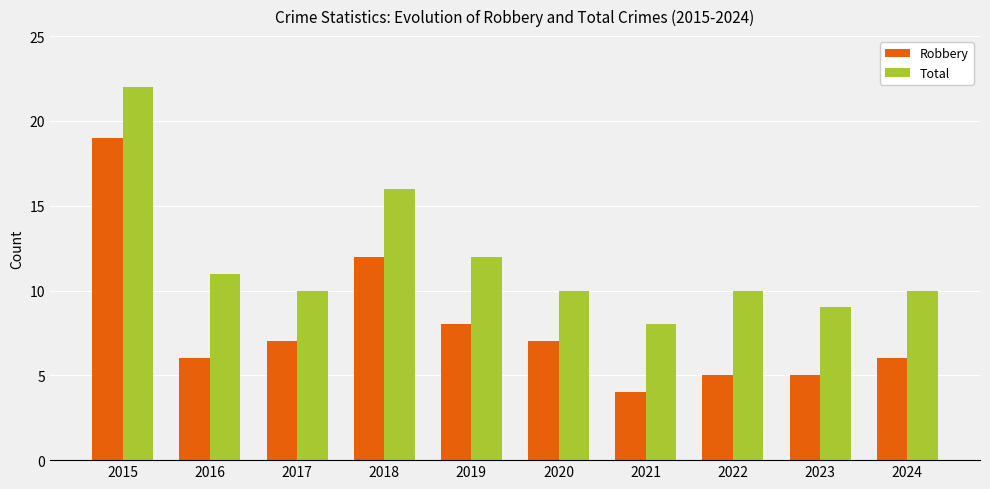

What is the spread (max minus min) of values at 2016?

5